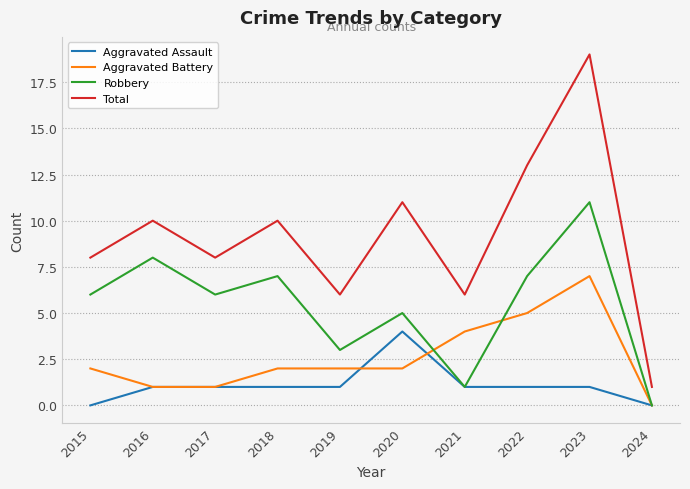

Which label corresponds to the largest value in the chart?

2023